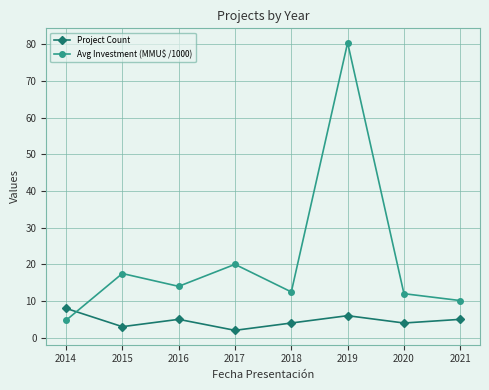

Reading right to left, what are all the values shown in this chart?

Project Count: 5.0	4.0	6.0	4.0	2.0	5.0	3.0	8.0
Avg Investment (MMU$ /1000): 10.1	12.0	80.5	12.5	20.0	14.0	17.5	4.7